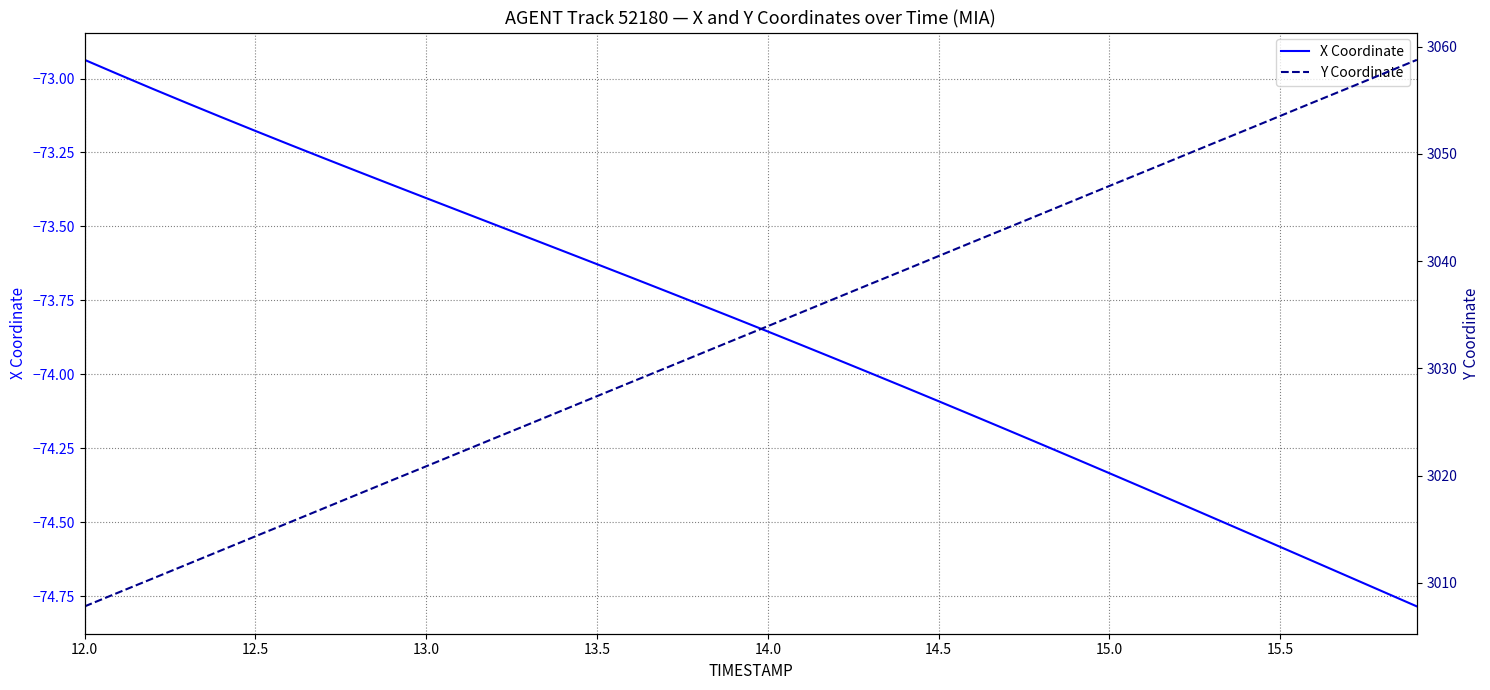

Is it true that X Coordinate equals -74.6 at 15.5?

True